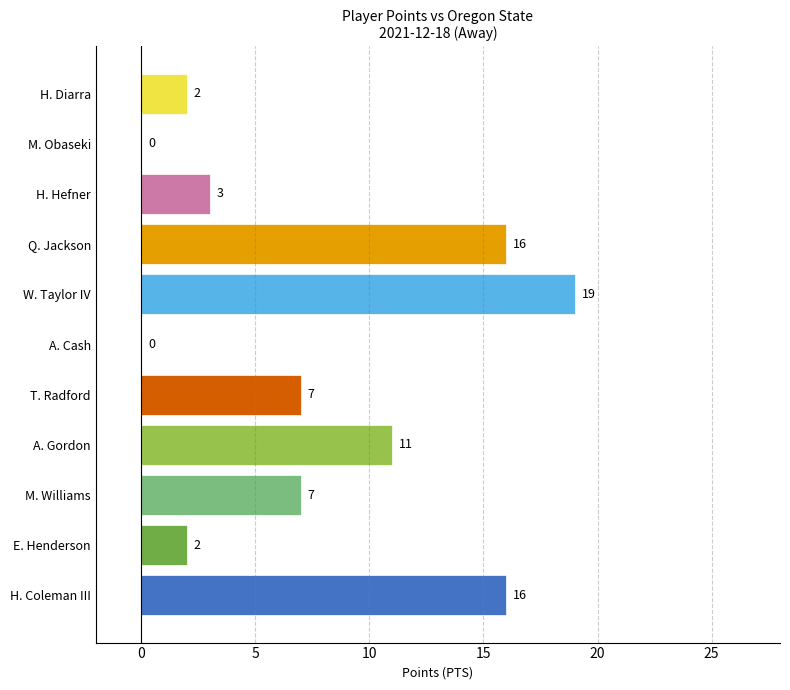

True or false: the data shows 7 at T. Radford.

True